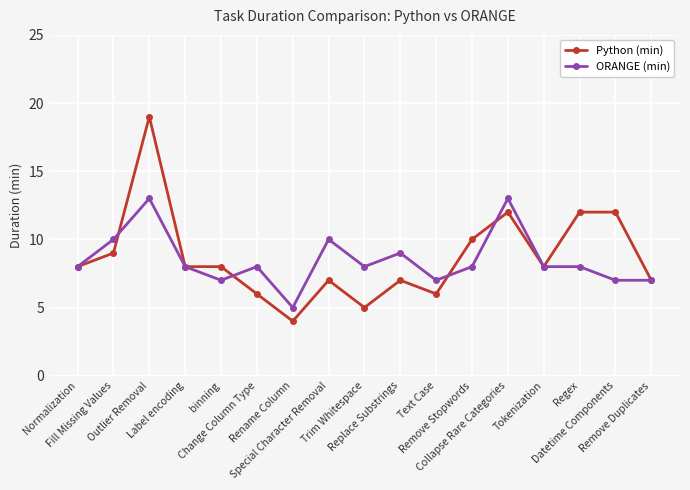

Is it true that Python (min) equals 3 at Fill Missing Values?

False